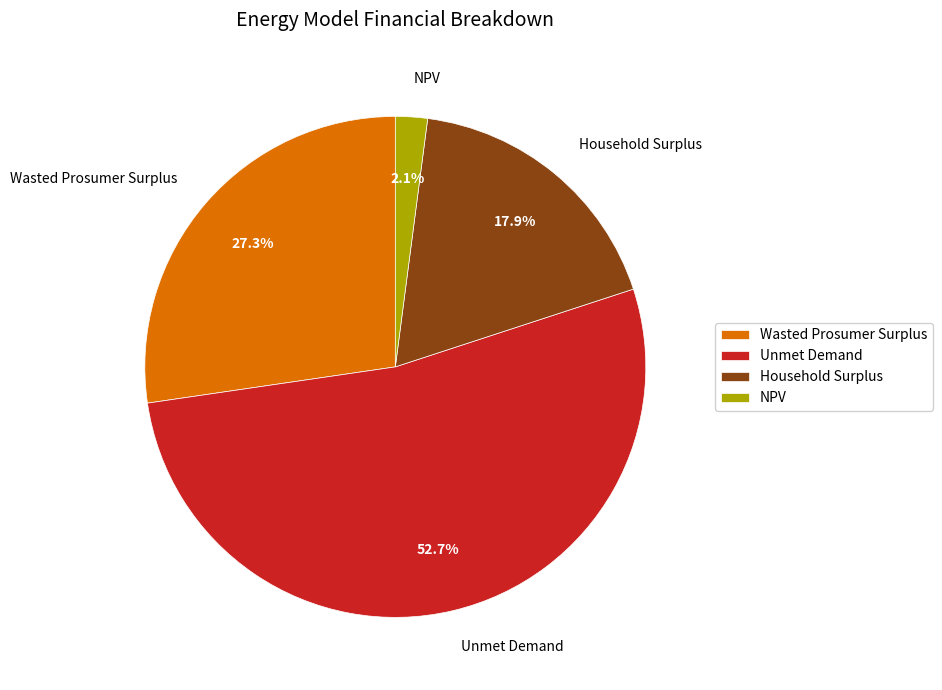

Between Unmet Demand and NPV, which is larger?

Unmet Demand